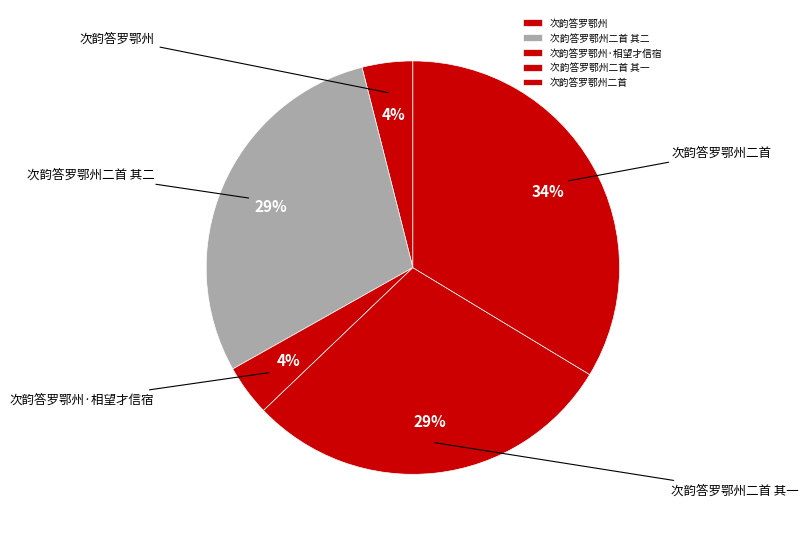

To the nearest percent, what is the average slice percentage?

20%